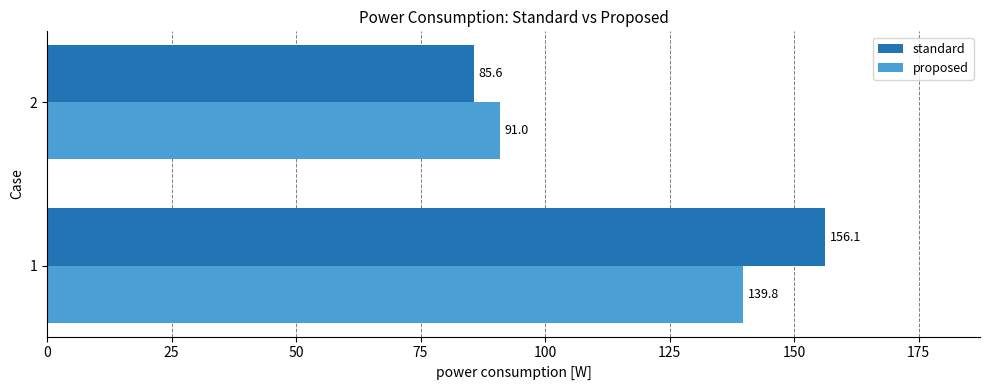

What is the maximum value for proposed?

139.8